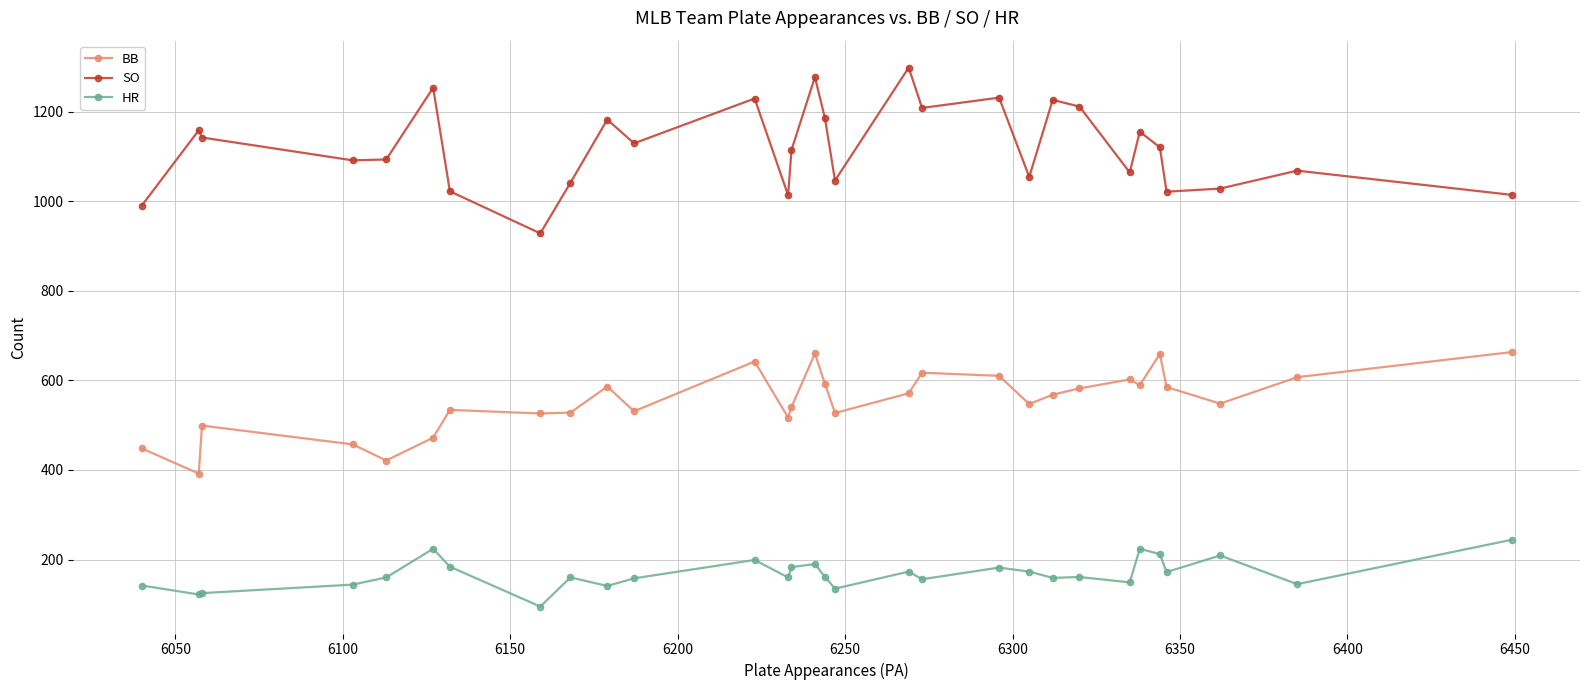

Which series has the widest spread of values?

SO